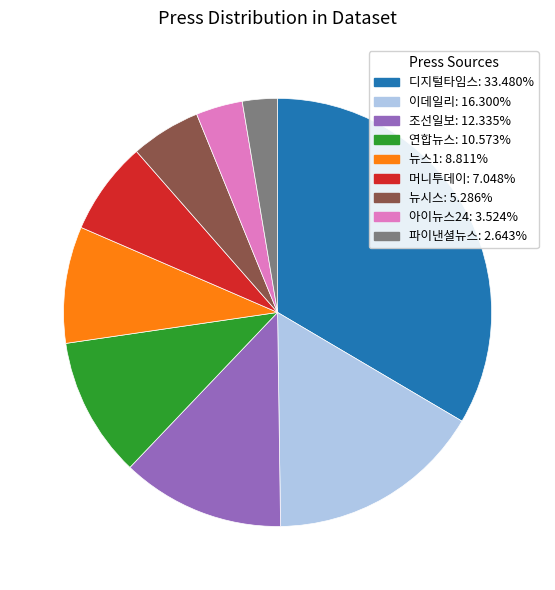

Combined, do 조선일보 and 연합뉴스 account for over 50%?

No